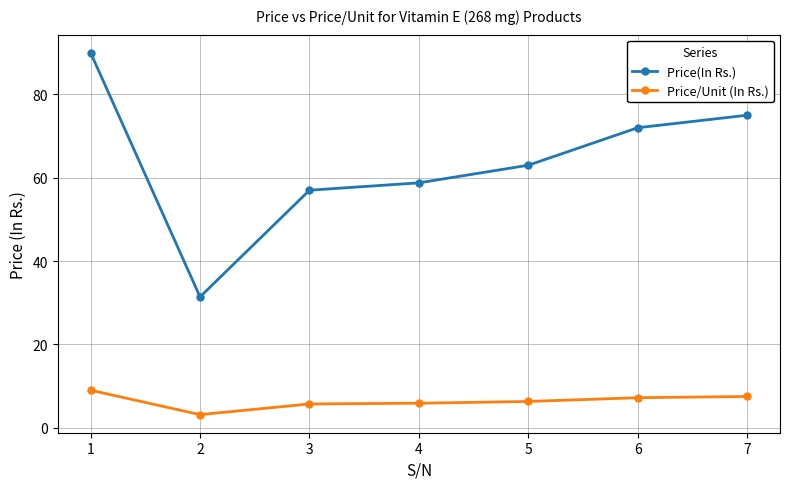

True or false: Price/Unit (In Rs.) and Price(In Rs.) cross at least once.

False